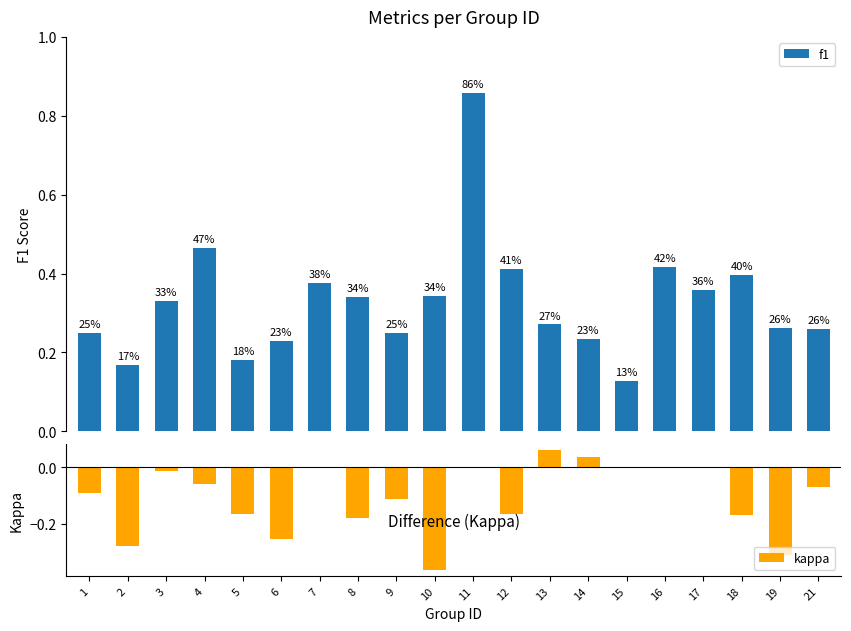

At which category is the sum across all series the highest?

11